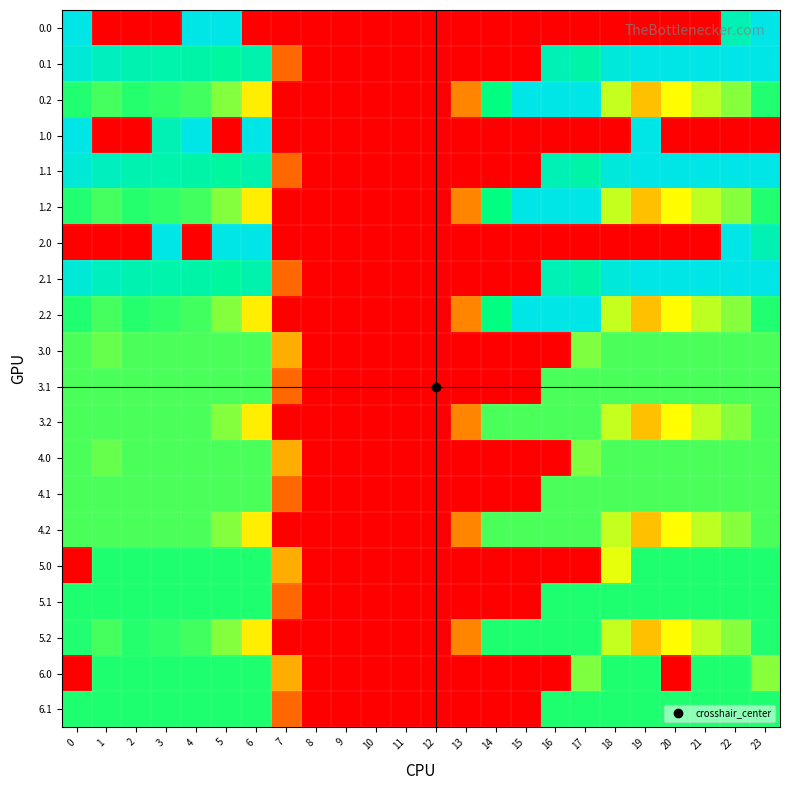

Reading left to right, transcribe all the data shown in this chart.

0.0: 0=400.0	1=0.0	2=0.0	3=0.0	4=400.0	5=400.0	6=0.0	7=0.0	8=0.0	9=0.0	10=0.0	11=0.0	12=0.0	13=0.0	14=0.0	15=0.0	16=0.0	17=0.0	18=0.0	19=0.0	20=0.0	21=0.0	22=351.5	23=400.0
0.1: 0=384.6	1=361.1	2=347.9	3=342.7	4=339.6	5=329.5	6=345.2	7=81.6	8=0.0	9=0.0	10=0.0	11=0.0	12=0.0	13=0.0	14=0.0	15=0.0	16=353.7	17=340.1	18=388.5	19=399.7	20=400.0	21=400.0	22=400.0	23=399.4
0.2: 0=287.1	1=272.7	2=285.5	3=281.0	4=274.4	5=248.1	6=187.1	7=0.0	8=0.0	9=0.0	10=0.0	11=0.0	12=0.0	13=104.4	14=301.9	15=400.0	16=400.0	17=400.0	18=223.1	19=151.1	20=199.2	21=226.4	22=247.4	23=287.5
1.0: 0=400.0	1=0.0	2=0.0	3=351.5	4=400.0	5=0.0	6=400.0	7=0.0	8=0.0	9=0.0	10=0.0	11=0.0	12=0.0	13=0.0	14=0.0	15=0.0	16=0.0	17=0.0	18=0.0	19=400.0	20=0.0	21=0.0	22=0.0	23=0.0
1.1: 0=384.6	1=361.1	2=347.9	3=342.7	4=339.6	5=329.5	6=345.2	7=81.6	8=0.0	9=0.0	10=0.0	11=0.0	12=0.0	13=0.0	14=0.0	15=0.0	16=353.7	17=340.1	18=388.5	19=399.7	20=400.0	21=400.0	22=400.0	23=399.4
1.2: 0=287.1	1=272.7	2=285.5	3=281.0	4=274.4	5=248.1	6=187.1	7=0.0	8=0.0	9=0.0	10=0.0	11=0.0	12=0.0	13=104.4	14=301.9	15=400.0	16=400.0	17=400.0	18=223.1	19=151.1	20=199.2	21=226.4	22=247.4	23=287.5
2.0: 0=0.0	1=0.0	2=0.0	3=400.0	4=0.0	5=400.0	6=400.0	7=0.0	8=0.0	9=0.0	10=0.0	11=0.0	12=0.0	13=0.0	14=0.0	15=0.0	16=0.0	17=0.0	18=0.0	19=0.0	20=0.0	21=0.0	22=400.0	23=351.5
2.1: 0=384.6	1=361.1	2=347.9	3=342.7	4=339.6	5=329.5	6=345.2	7=81.6	8=0.0	9=0.0	10=0.0	11=0.0	12=0.0	13=0.0	14=0.0	15=0.0	16=353.7	17=340.1	18=388.5	19=399.7	20=400.0	21=400.0	22=400.0	23=399.4
2.2: 0=287.1	1=272.7	2=285.5	3=281.0	4=274.4	5=248.1	6=187.1	7=0.0	8=0.0	9=0.0	10=0.0	11=0.0	12=0.0	13=104.4	14=301.9	15=400.0	16=400.0	17=400.0	18=223.1	19=151.1	20=199.2	21=226.4	22=247.4	23=287.5
3.0: 0=271.0	1=259.9	2=271.0	3=271.0	4=271.0	5=271.0	6=271.0	7=136.4	8=0.0	9=0.0	10=0.0	11=0.0	12=0.0	13=0.0	14=0.0	15=0.0	16=0.0	17=250.3	18=271.0	19=271.0	20=271.0	21=271.0	22=271.0	23=271.0
3.1: 0=271.0	1=271.0	2=271.0	3=271.0	4=271.0	5=271.0	6=271.0	7=81.6	8=0.0	9=0.0	10=0.0	11=0.0	12=0.0	13=0.0	14=0.0	15=0.0	16=271.0	17=271.0	18=271.0	19=271.0	20=271.0	21=271.0	22=271.0	23=271.0
3.2: 0=271.0	1=271.0	2=271.0	3=271.0	4=271.0	5=248.1	6=187.1	7=0.0	8=0.0	9=0.0	10=0.0	11=0.0	12=0.0	13=104.4	14=271.0	15=271.0	16=271.0	17=271.0	18=223.1	19=151.1	20=199.2	21=226.4	22=247.4	23=271.0
4.0: 0=271.0	1=259.9	2=271.0	3=271.0	4=271.0	5=271.0	6=271.0	7=136.4	8=0.0	9=0.0	10=0.0	11=0.0	12=0.0	13=0.0	14=0.0	15=0.0	16=0.0	17=250.3	18=271.0	19=271.0	20=271.0	21=271.0	22=271.0	23=271.0
4.1: 0=271.0	1=271.0	2=271.0	3=271.0	4=271.0	5=271.0	6=271.0	7=81.6	8=0.0	9=0.0	10=0.0	11=0.0	12=0.0	13=0.0	14=0.0	15=0.0	16=271.0	17=271.0	18=271.0	19=271.0	20=271.0	21=271.0	22=271.0	23=271.0
4.2: 0=271.0	1=271.0	2=271.0	3=271.0	4=271.0	5=248.1	6=187.1	7=0.0	8=0.0	9=0.0	10=0.0	11=0.0	12=0.0	13=104.4	14=271.0	15=271.0	16=271.0	17=271.0	18=223.1	19=151.1	20=199.2	21=226.4	22=247.4	23=271.0
5.0: 0=0.0	1=288.0	2=288.0	3=288.0	4=288.0	5=288.0	6=288.0	7=136.4	8=0.0	9=0.0	10=0.0	11=0.0	12=0.0	13=0.0	14=0.0	15=0.0	16=0.0	17=0.0	18=209.0	19=288.0	20=288.0	21=288.0	22=288.0	23=288.0
5.1: 0=288.0	1=288.0	2=288.0	3=288.0	4=288.0	5=288.0	6=288.0	7=81.6	8=0.0	9=0.0	10=0.0	11=0.0	12=0.0	13=0.0	14=0.0	15=0.0	16=288.0	17=288.0	18=288.0	19=288.0	20=288.0	21=288.0	22=288.0	23=288.0
5.2: 0=287.1	1=272.7	2=285.5	3=281.0	4=274.4	5=248.1	6=187.1	7=0.0	8=0.0	9=0.0	10=0.0	11=0.0	12=0.0	13=104.4	14=288.0	15=288.0	16=288.0	17=288.0	18=223.1	19=151.1	20=199.2	21=226.4	22=247.4	23=287.5
6.0: 0=0.0	1=288.0	2=288.0	3=288.0	4=288.0	5=288.0	6=288.0	7=136.4	8=0.0	9=0.0	10=0.0	11=0.0	12=0.0	13=0.0	14=0.0	15=0.0	16=0.0	17=250.3	18=288.0	19=288.0	20=0.0	21=288.0	22=288.0	23=246.7
6.1: 0=288.0	1=288.0	2=288.0	3=288.0	4=288.0	5=288.0	6=288.0	7=81.6	8=0.0	9=0.0	10=0.0	11=0.0	12=0.0	13=0.0	14=0.0	15=0.0	16=288.0	17=288.0	18=288.0	19=288.0	20=288.0	21=288.0	22=288.0	23=288.0